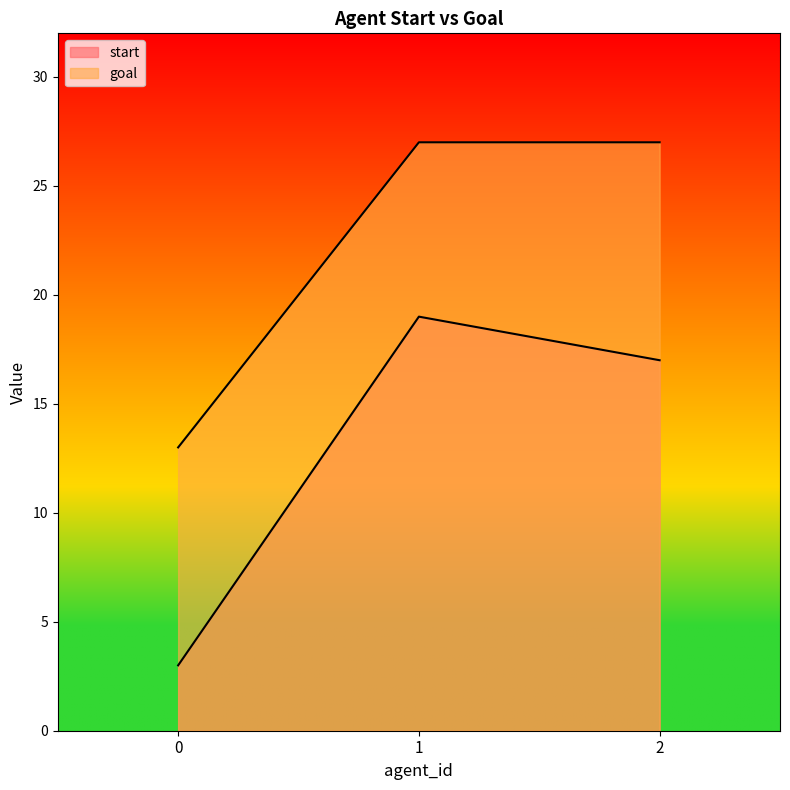

What is the value of the goal point at the 2nd from the left?

27